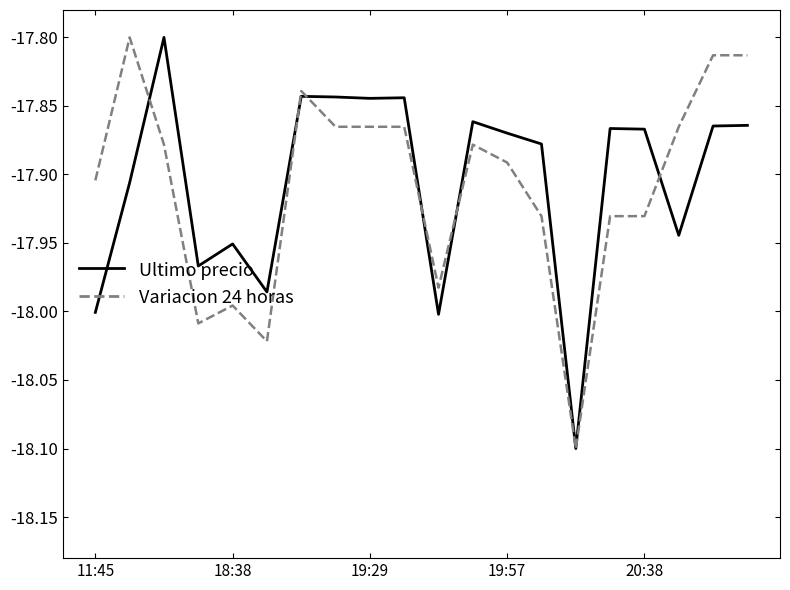

What is the difference between the maximum and minimum values in the Variacion 24 horas series?

0.3